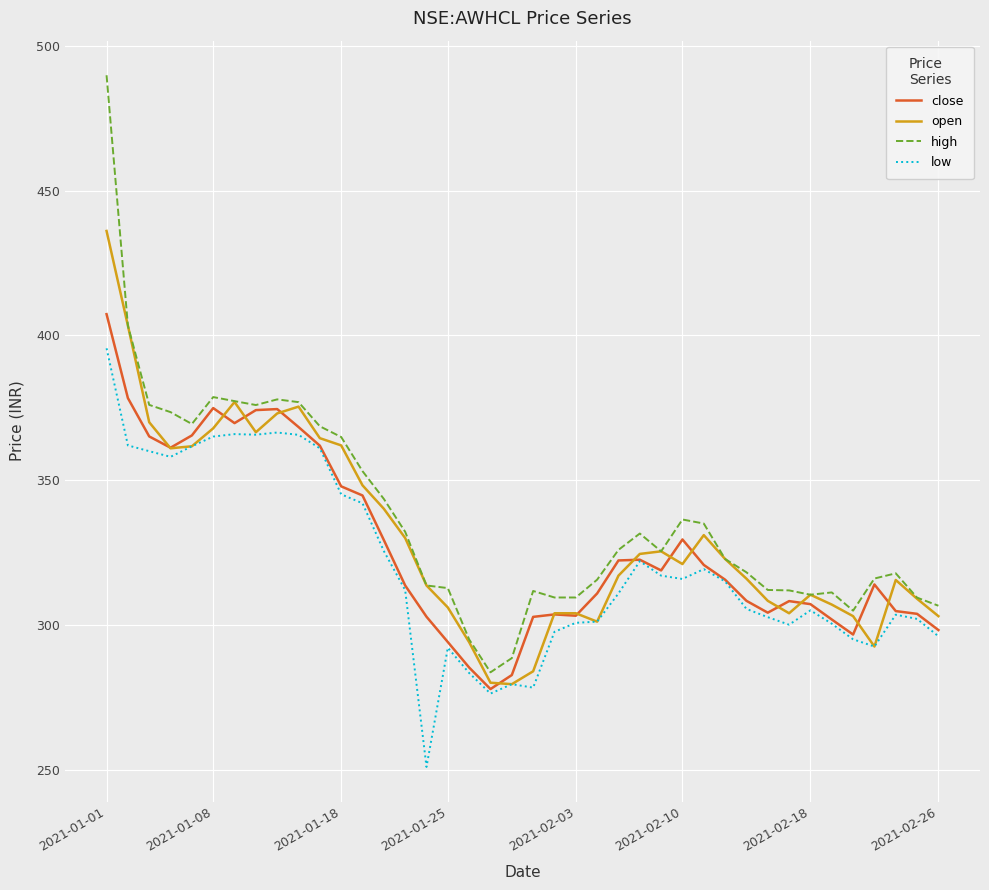

What is the maximum value shown in the chart?

489.9